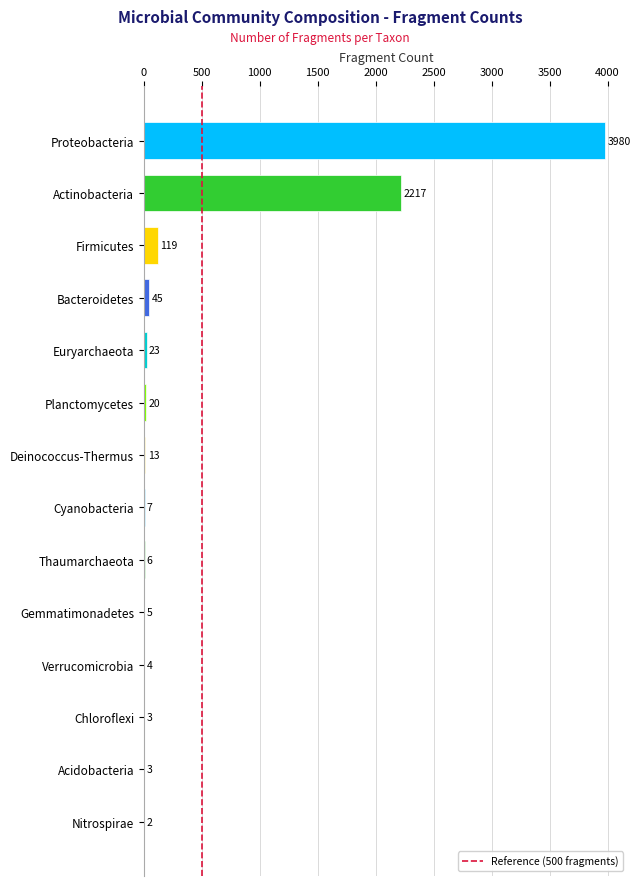

Count the number of categories in the chart.

14